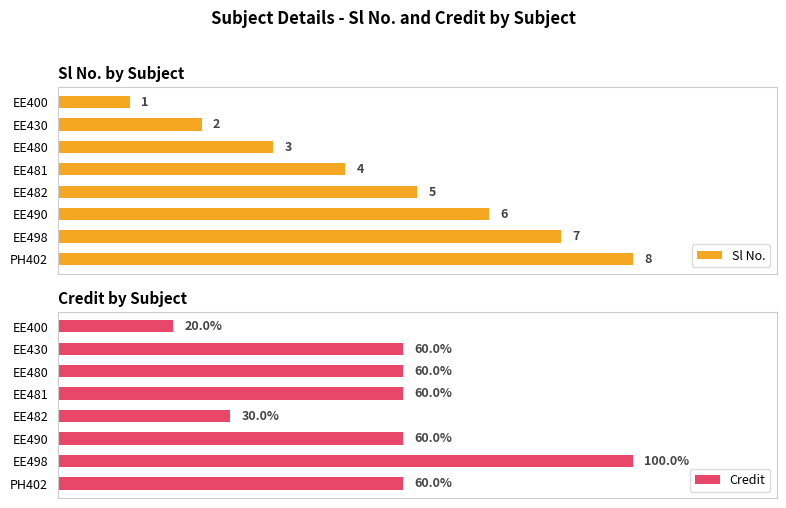

What is the minimum value for Sl No.?

1